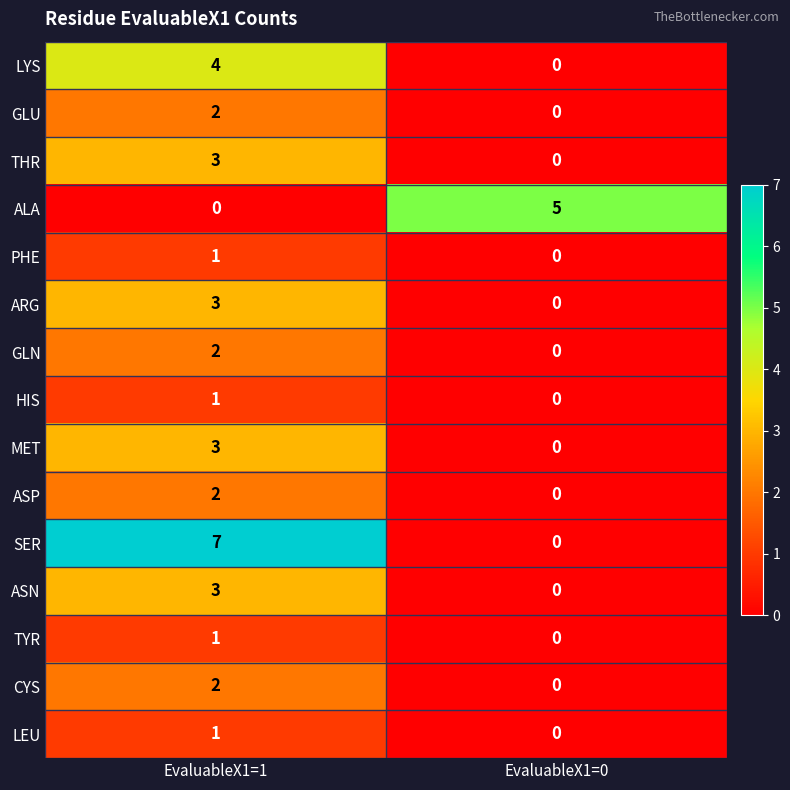

Which series changed the most between EvaluableX1=1 and EvaluableX1=0?

SER